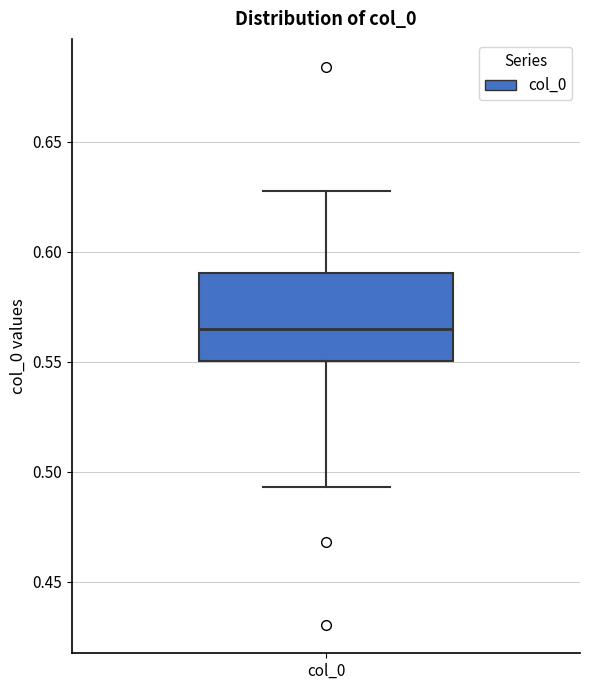

Where does the median line of the box for col_0 sit on the y-axis? The values are not printed on the chart, so give them approximately, as read against the axis.

0.565